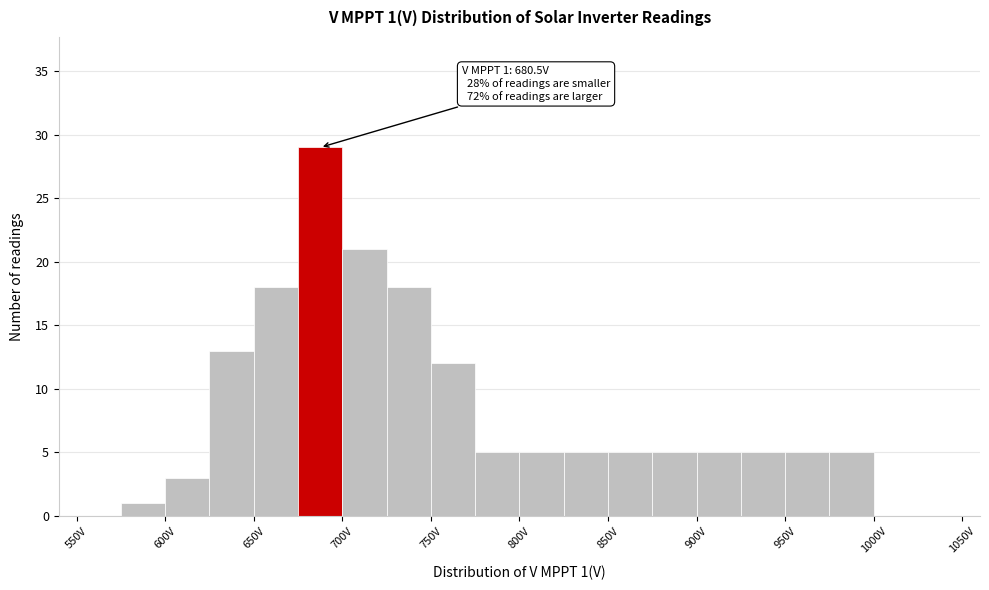

Over which range of the x-axis is the bar tallest?

675 to 700